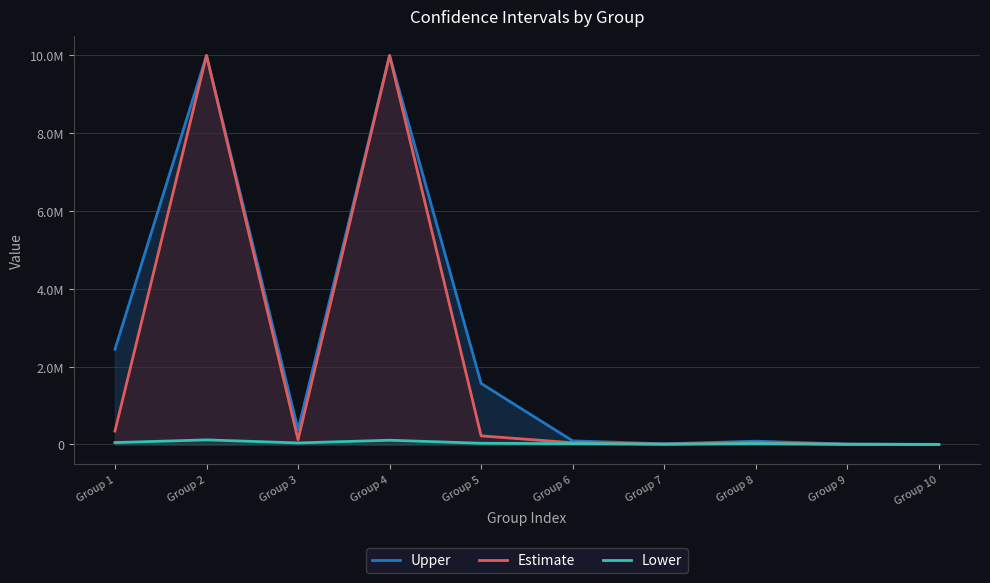

List the series in order of their peak value, highest first.

Upper, Estimate, Lower